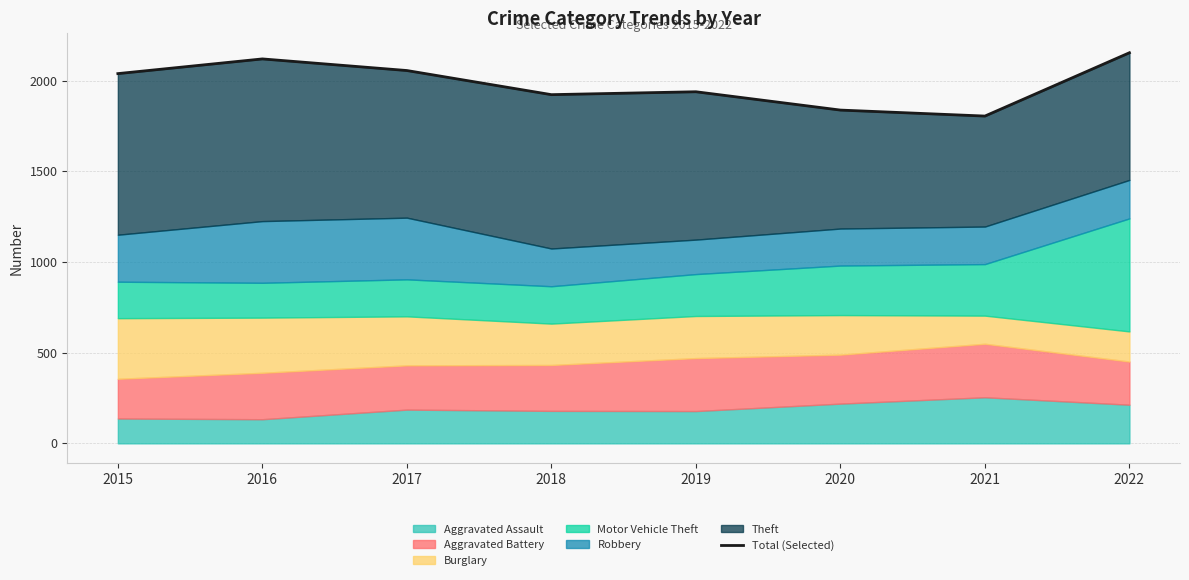

What is the difference between the values at 2016 and 2015?

81